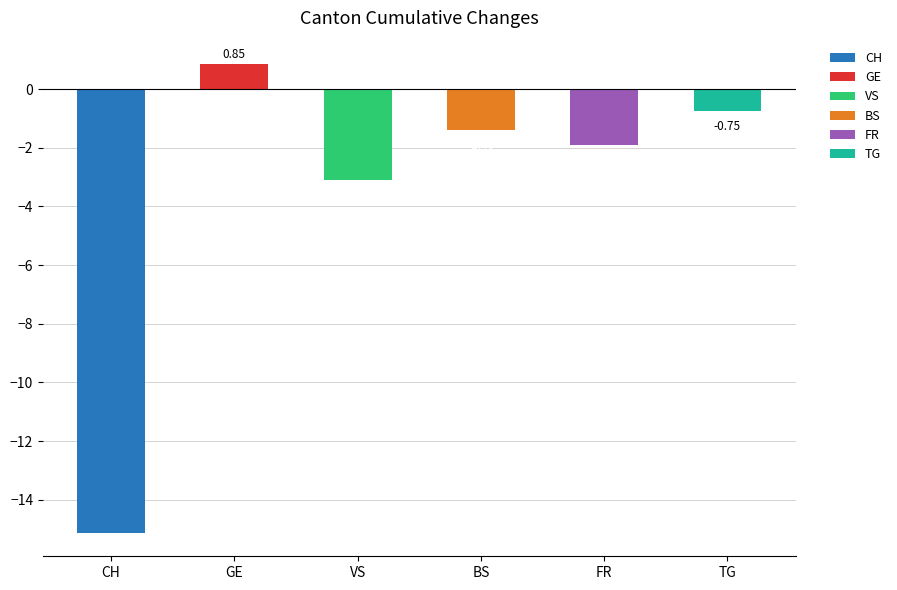

What is the label of the 1st bar from the right?

TG